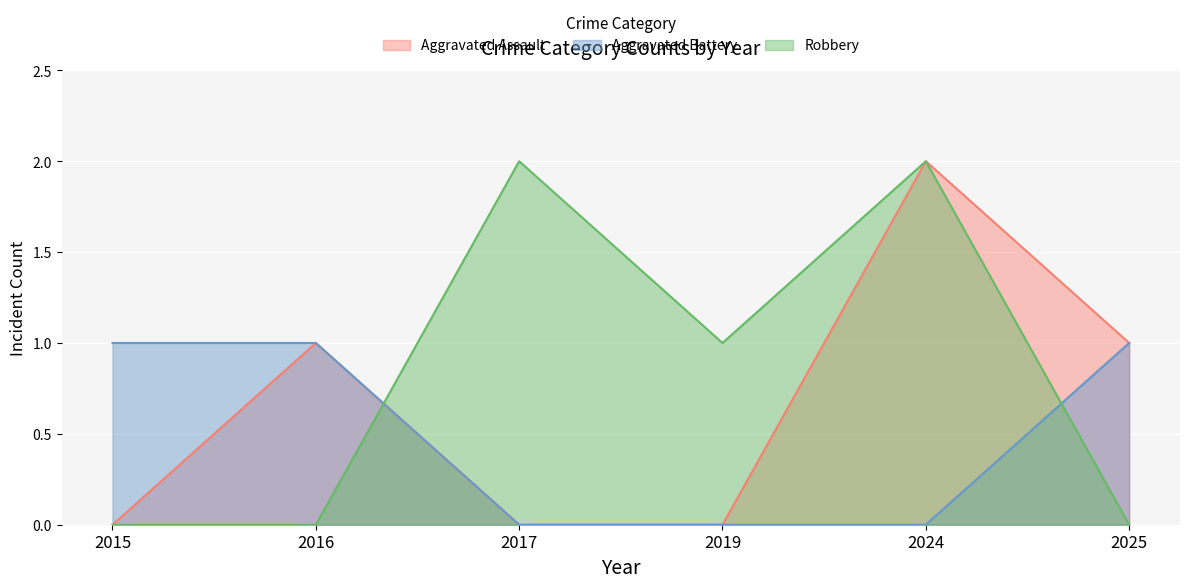

How many lines are shown in the chart?

3